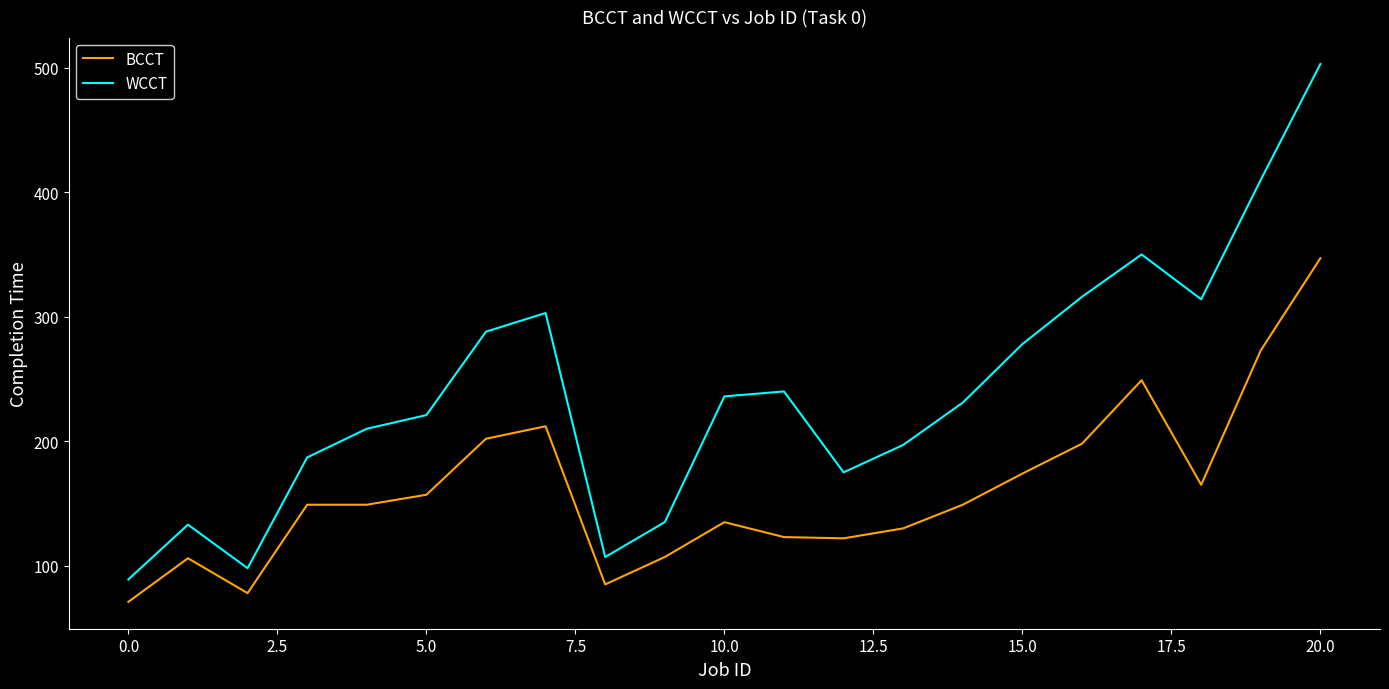

Is this an area chart (filled region under the line)?

No